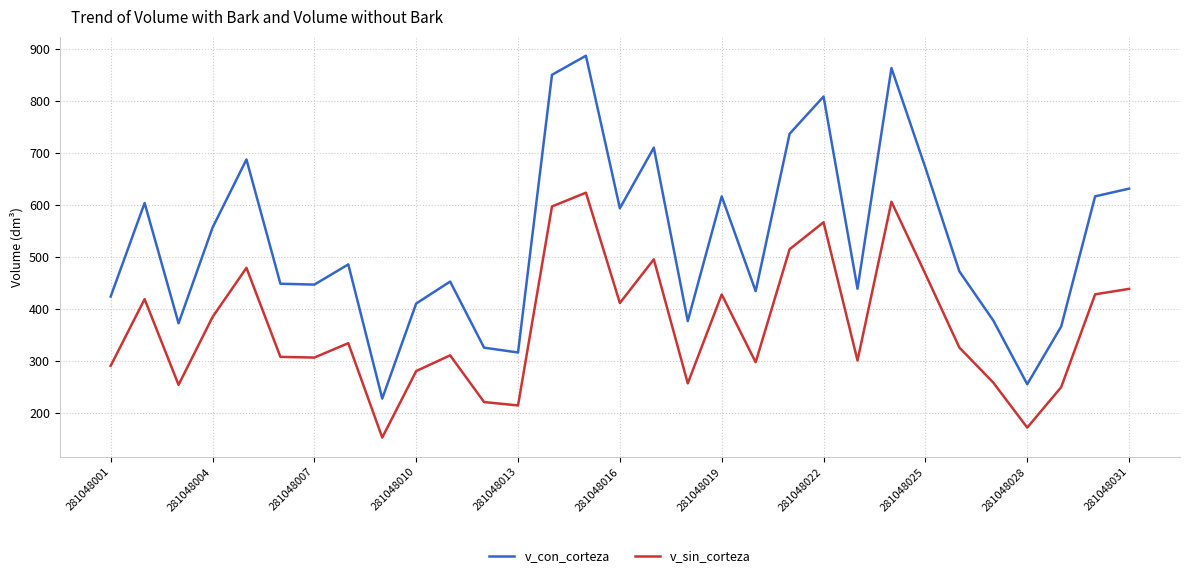

True or false: v_con_corteza and v_sin_corteza intersect in this chart.

False